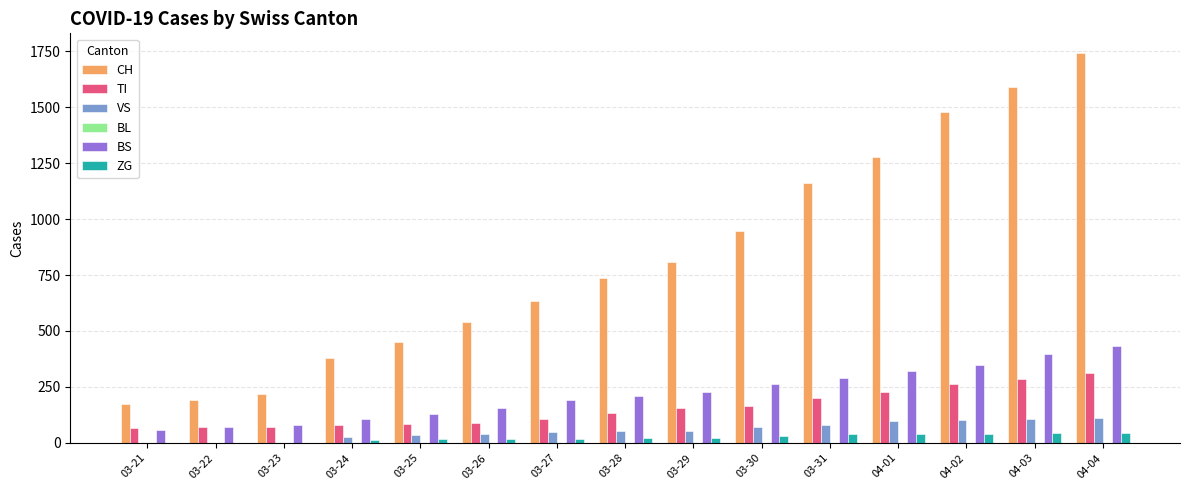

How many groups of bars are there?

15